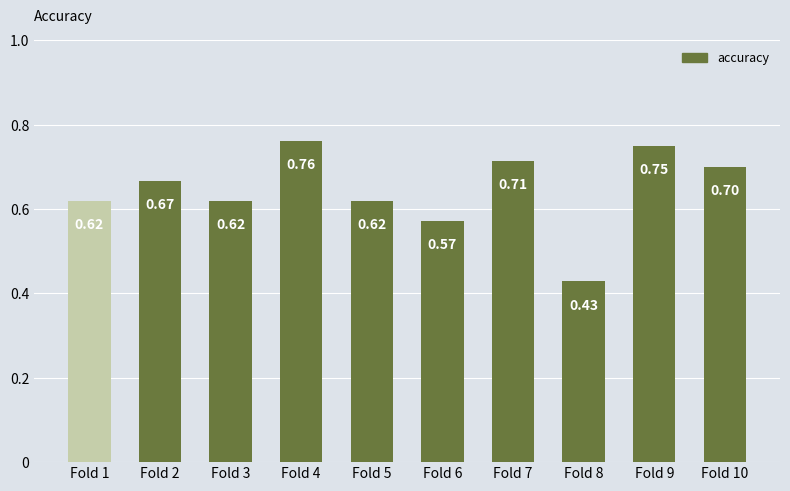

What is the approximate value at Fold 7?

0.7